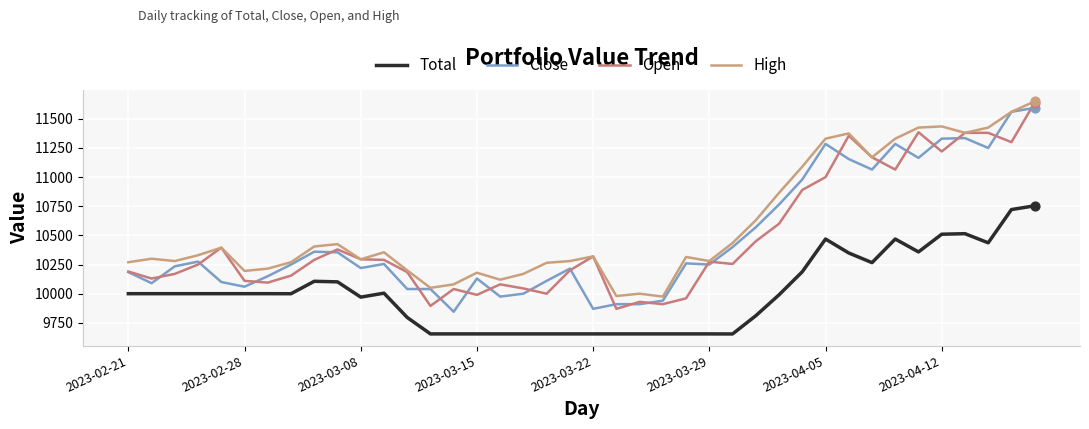

What are all the series names shown in the legend?

Total, Close, Open, High